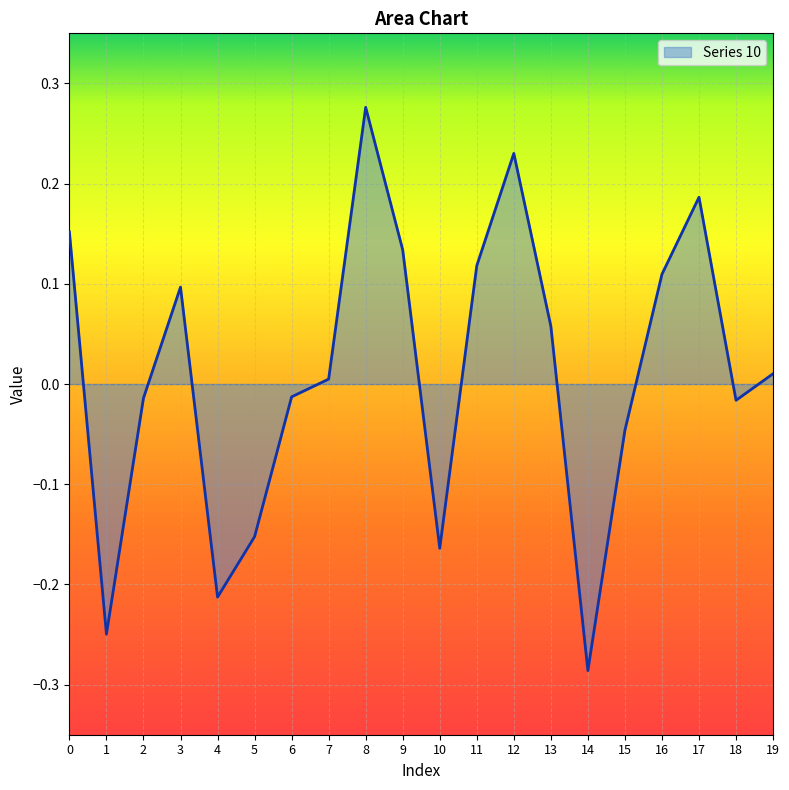

What is the difference between the maximum and minimum values?

0.6